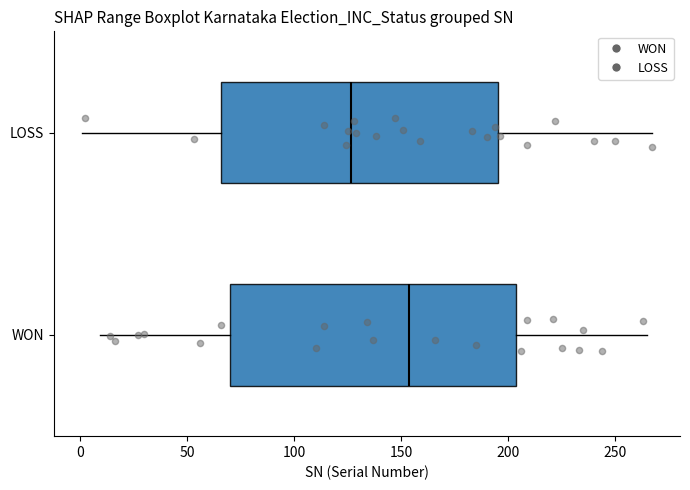

Where is the left edge of the box for LOSS on the x-axis? The values are not printed on the chart, so give them approximately, as read against the axis.

65